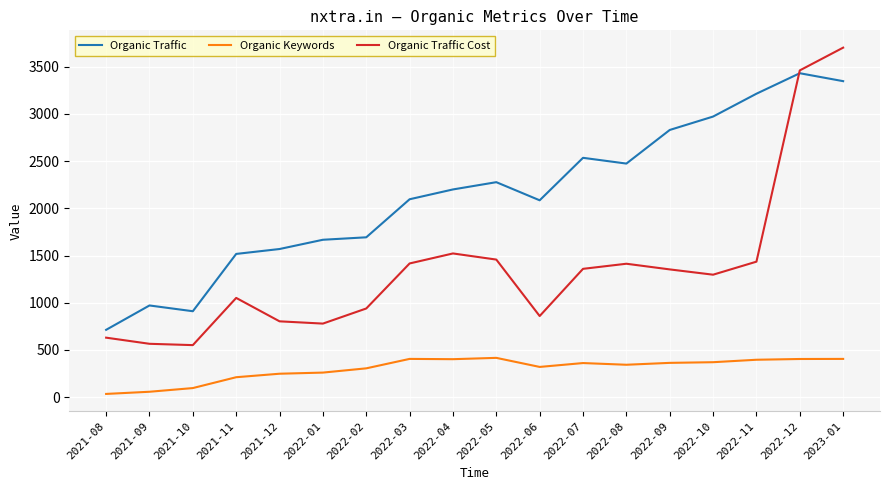

At which label does Organic Traffic Cost first exceed 1353?

2022-03